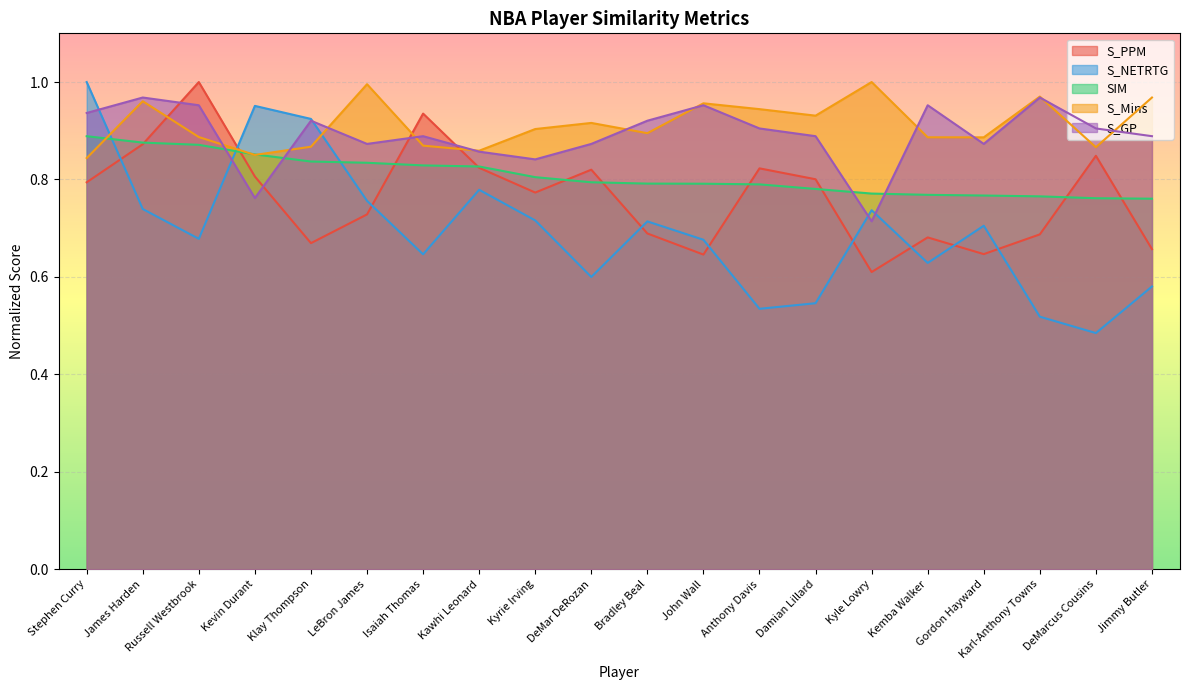

What are all the series names shown in the legend?

S_PPM, S_NETRTG, SIM, S_Mins, S_GP